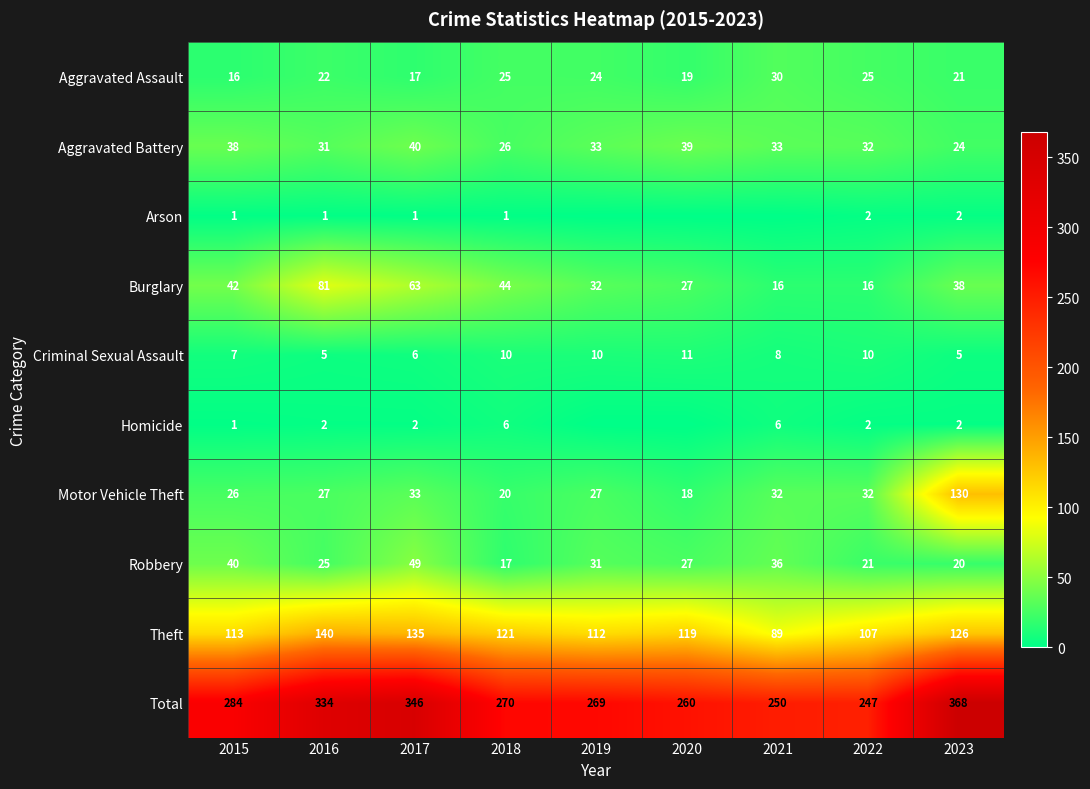

True or false: Aggravated Battery has a value of 14 at 2018.

False